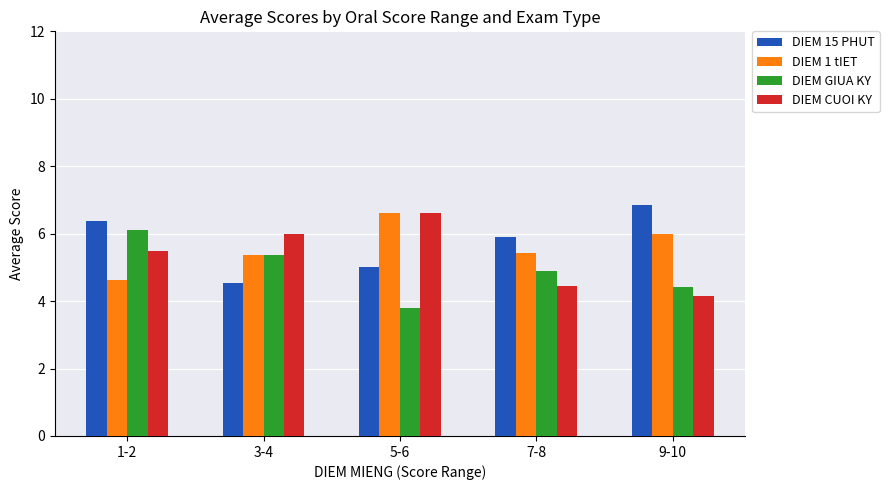

What is the value of the DIEM 1 tIET bar at the 2nd from the left?

5.4